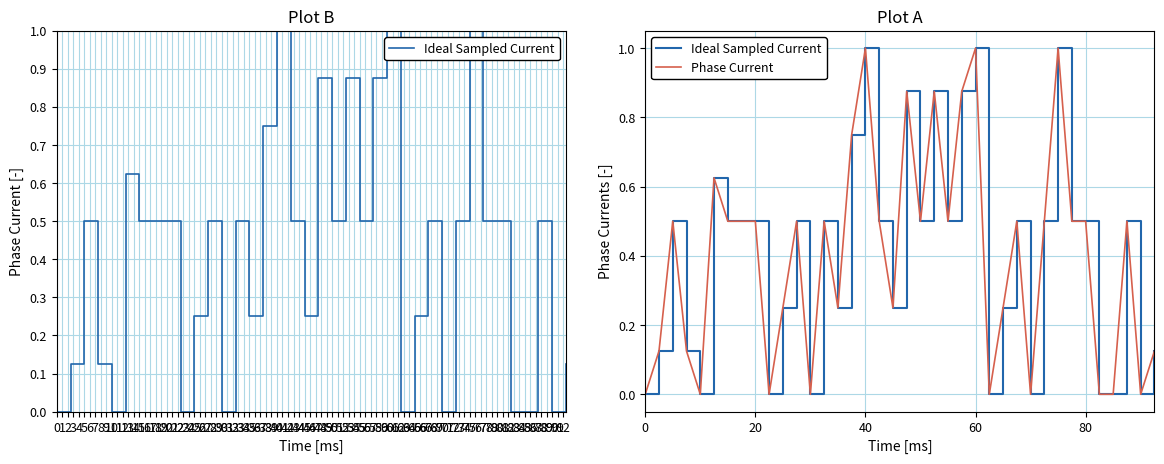

Is this an area chart (filled region under the line)?

No